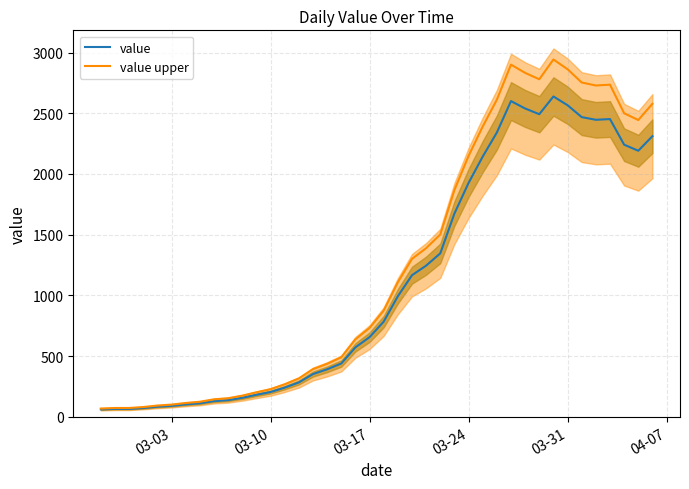

What is the highest value of the value series?

2638.0